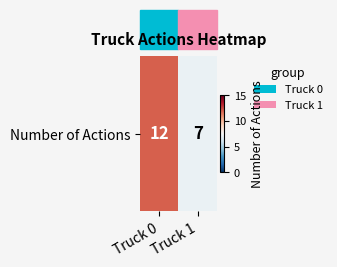

Reading left to right, transcribe all the data shown in this chart.

12	7